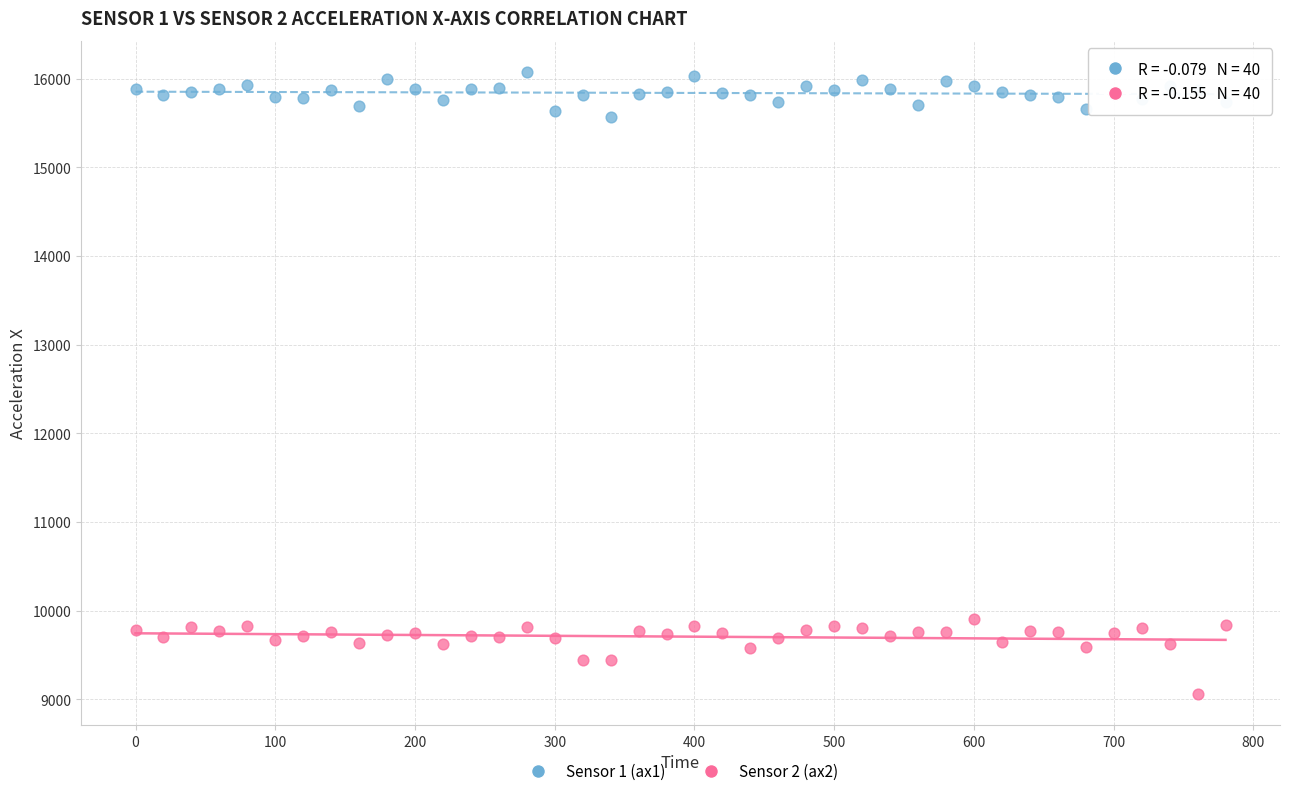

Which series contains the highest Y value?

Sensor 1 (ax1)